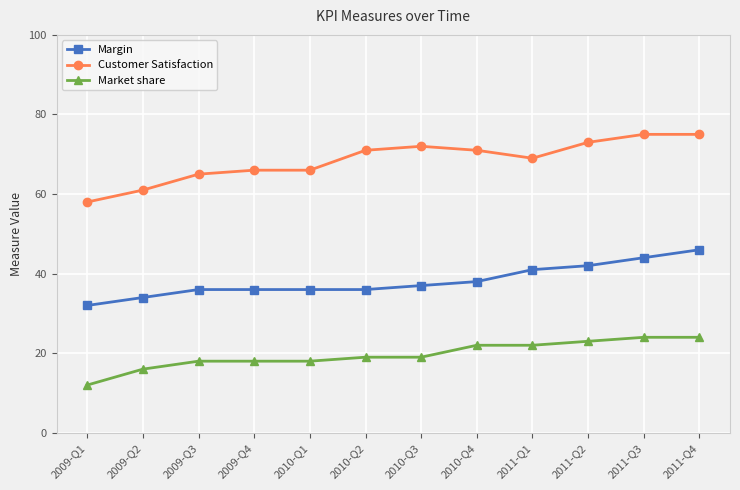

Which category has the lowest value in the Margin series?

2009-Q1